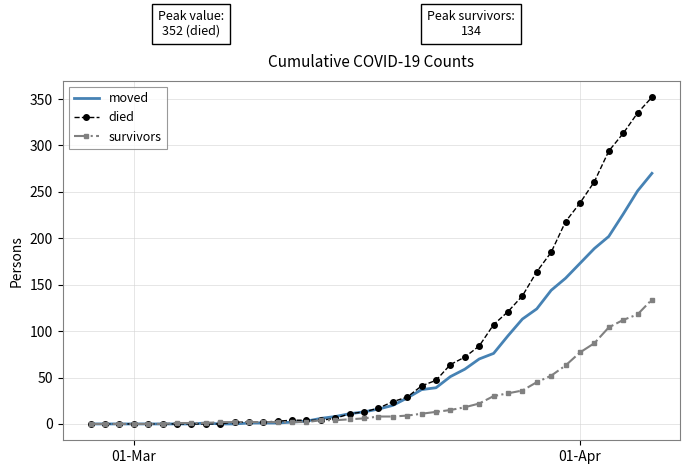

List the series in order of their overall mean, highest first.

died, moved, survivors